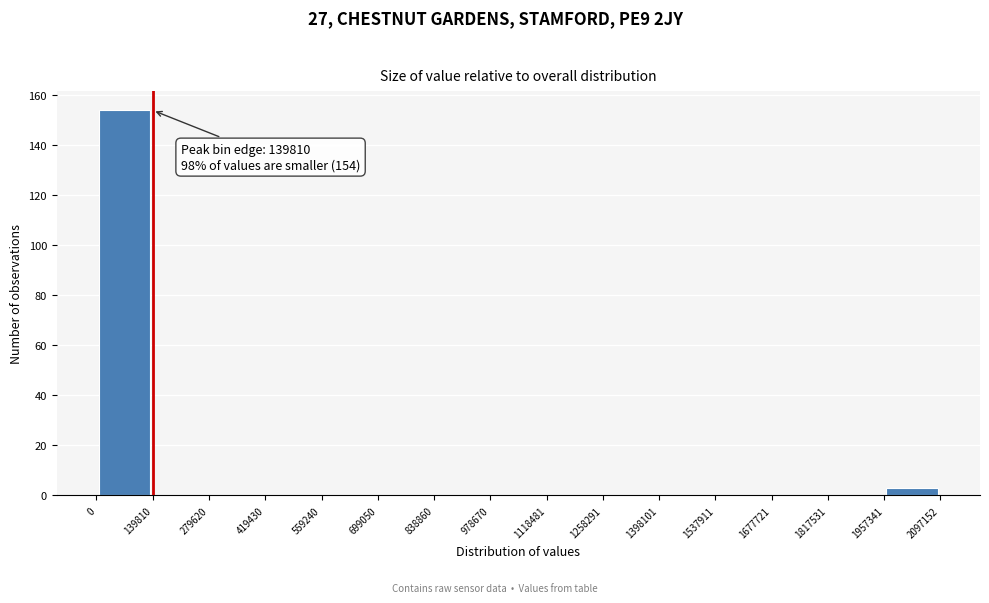

Which range on the x-axis has the tallest bar?

0 to 139810